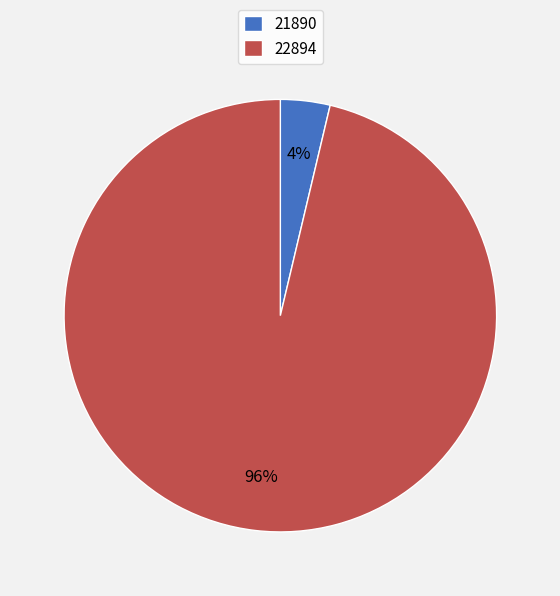

Which category has the smallest portion of the pie?

21890